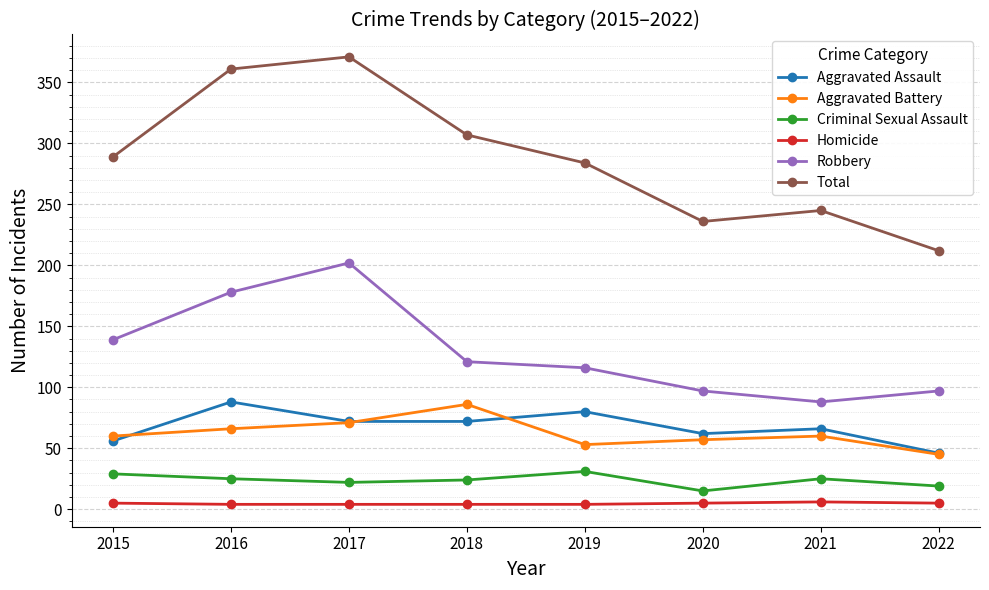

True or false: Criminal Sexual Assault and Total cross at least once.

False